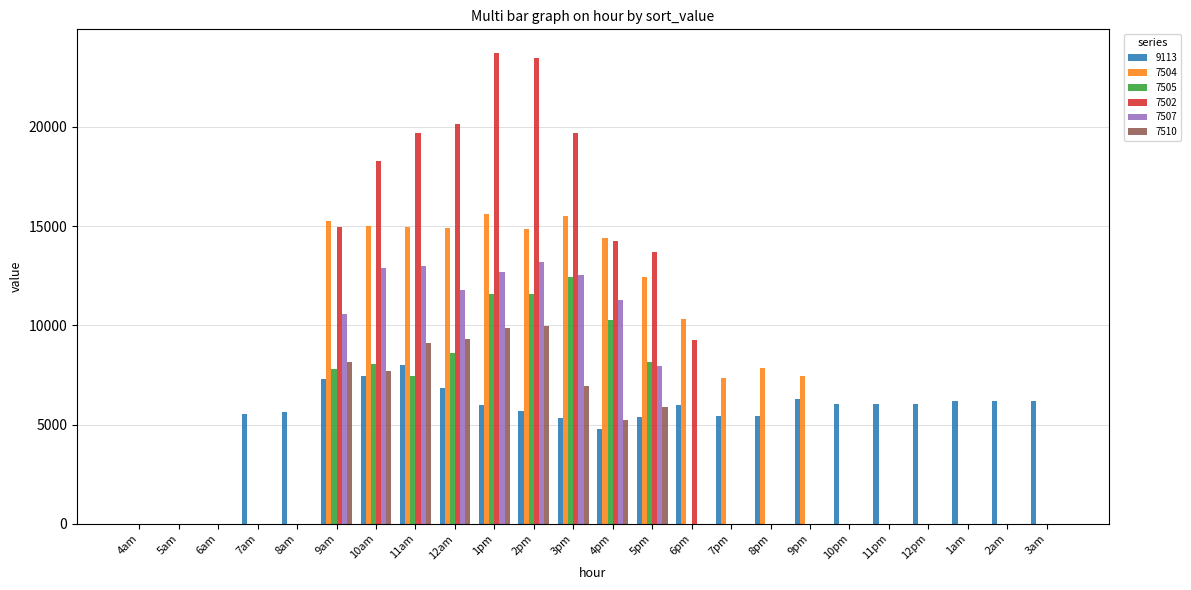

What is the sum of all 7507 values?

105851.1